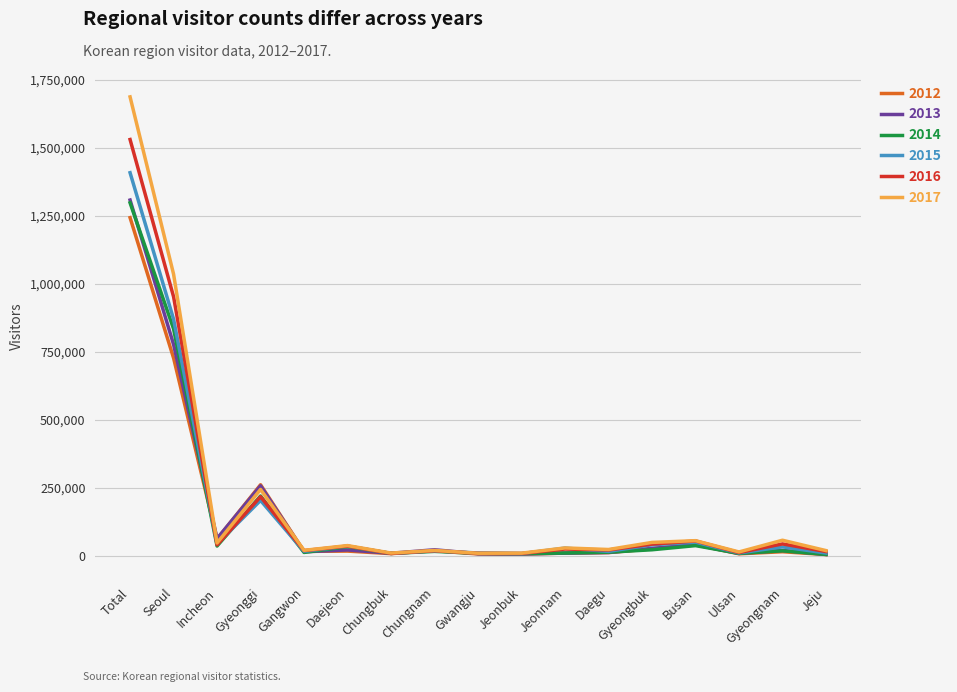

At which label does 2017 reach its peak?

Total